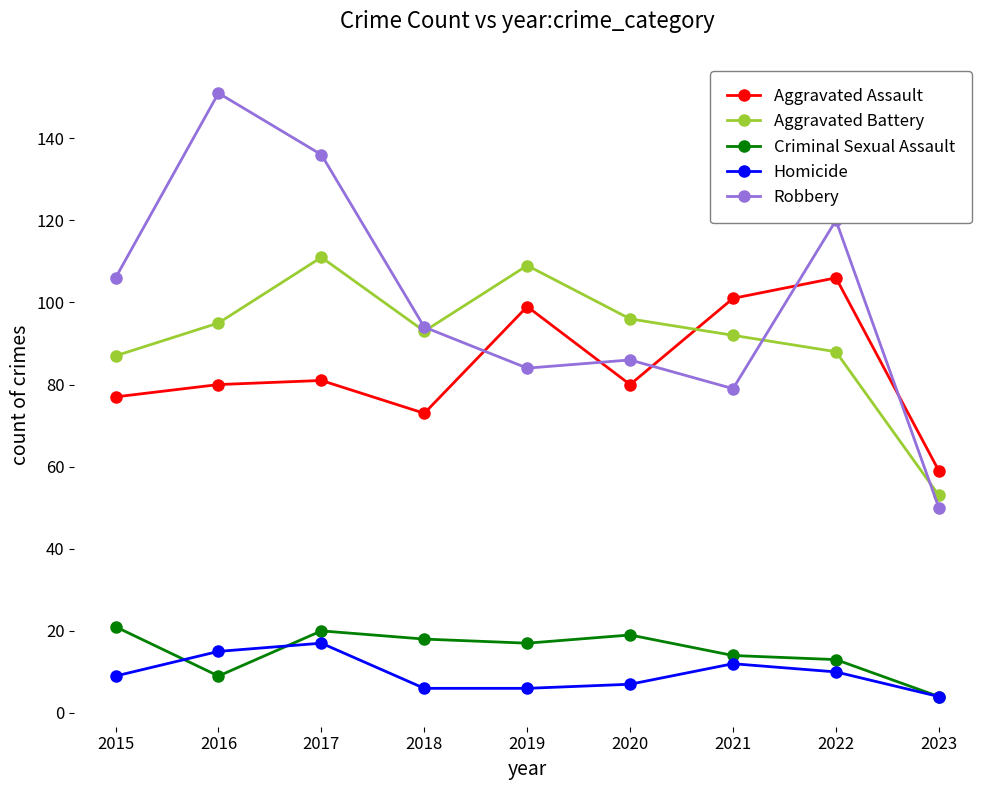

At which category does the chart reach its peak across all series?

2016